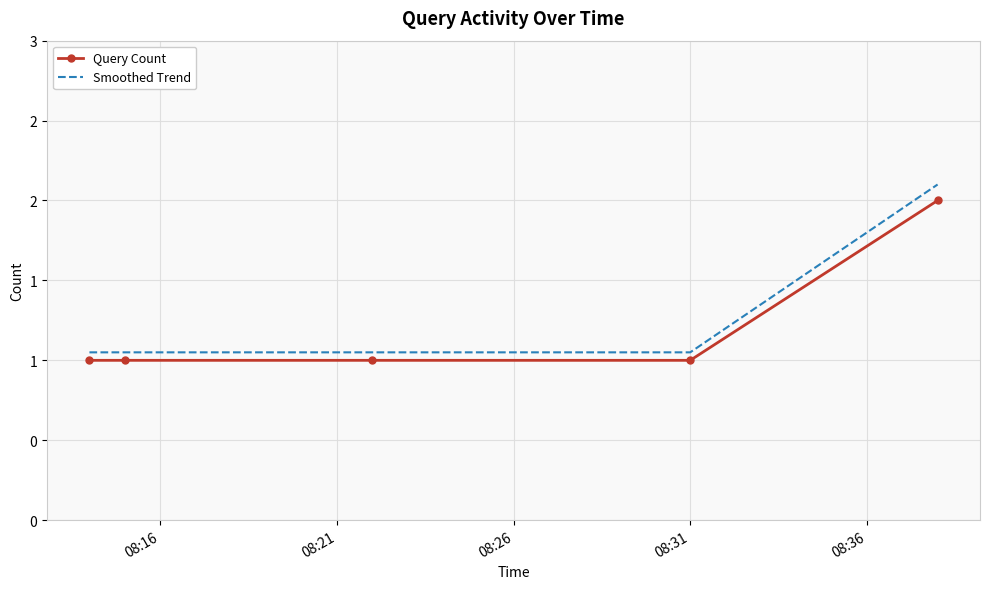

At how many categories does at least one series exceed 2?

1